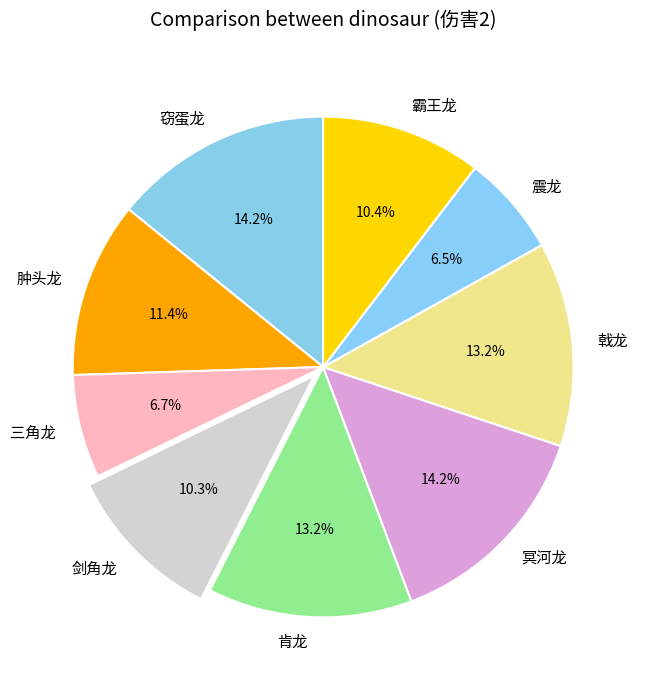

Approximately how many times larger is the value at 震龙 compared to 三角龙?

1.0